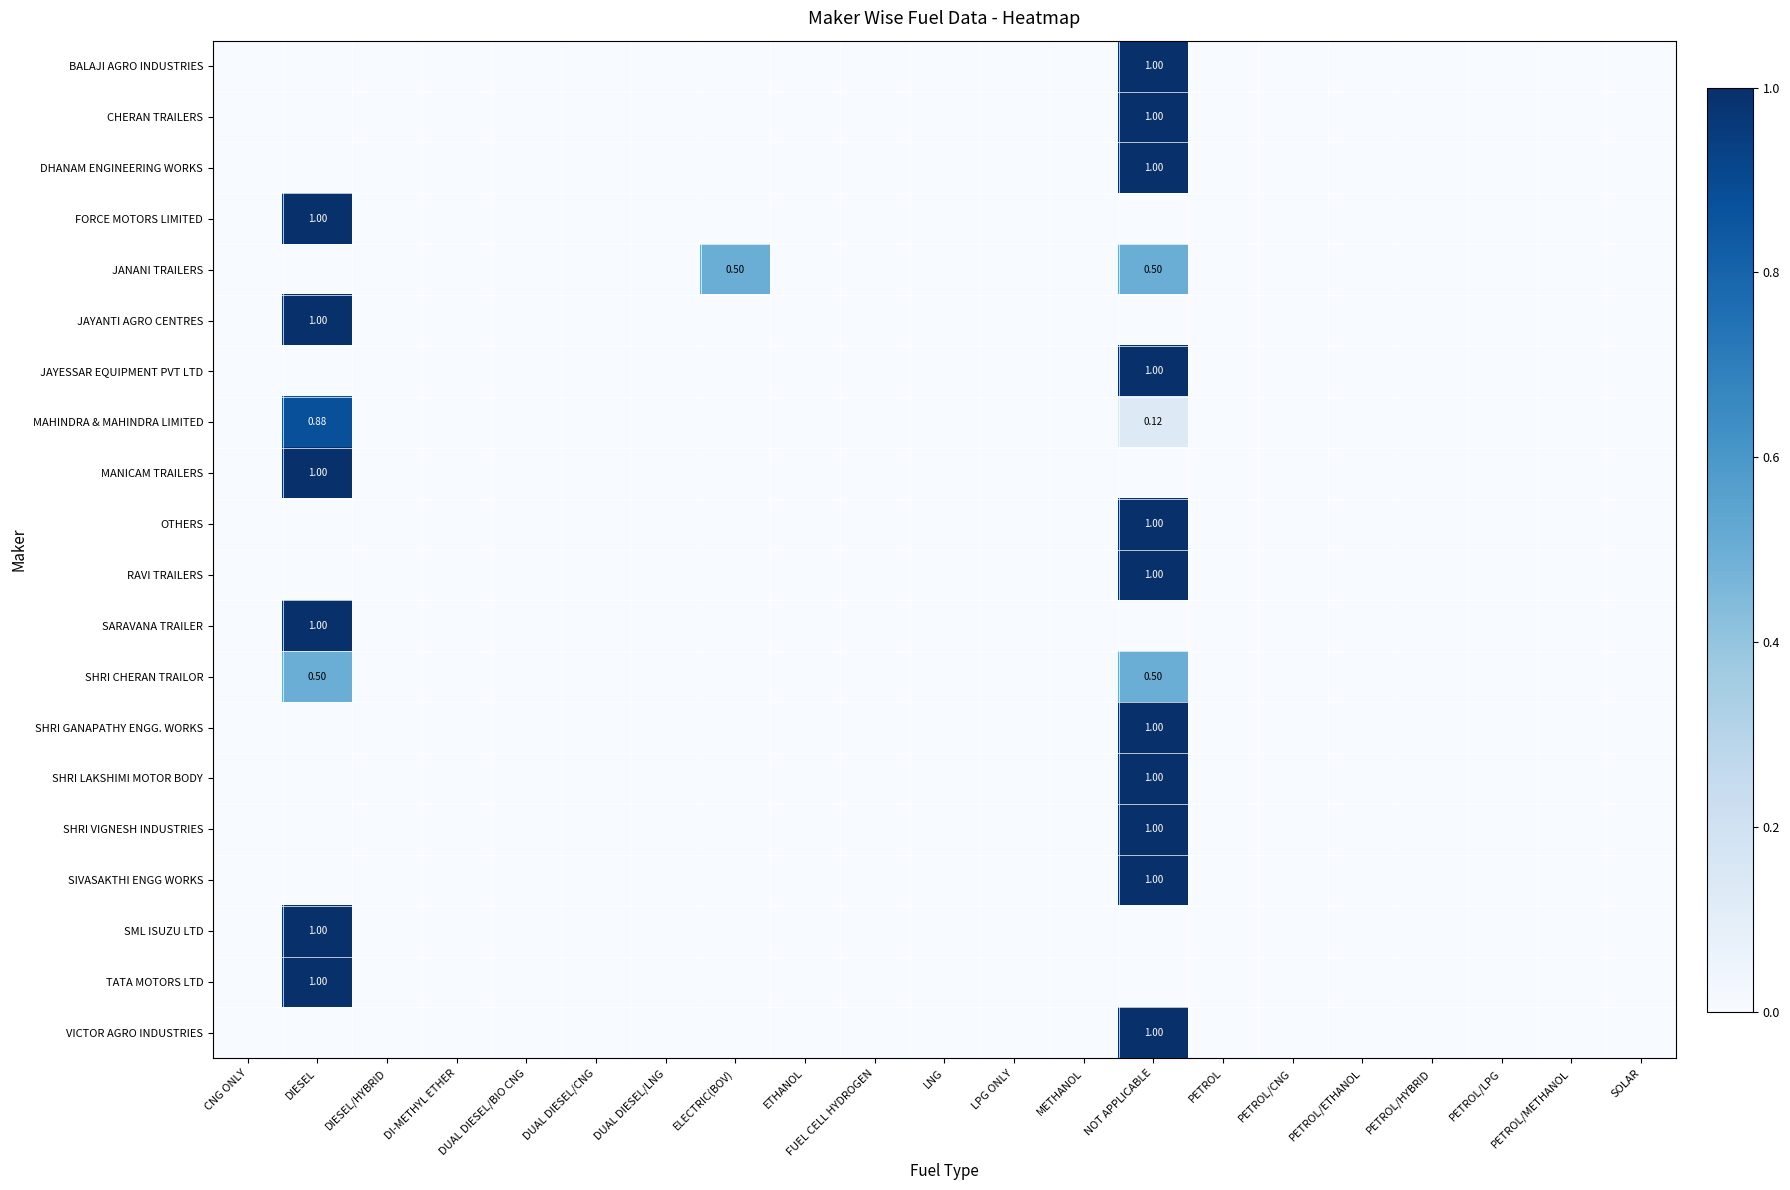

How many categories are shown in the chart?

21